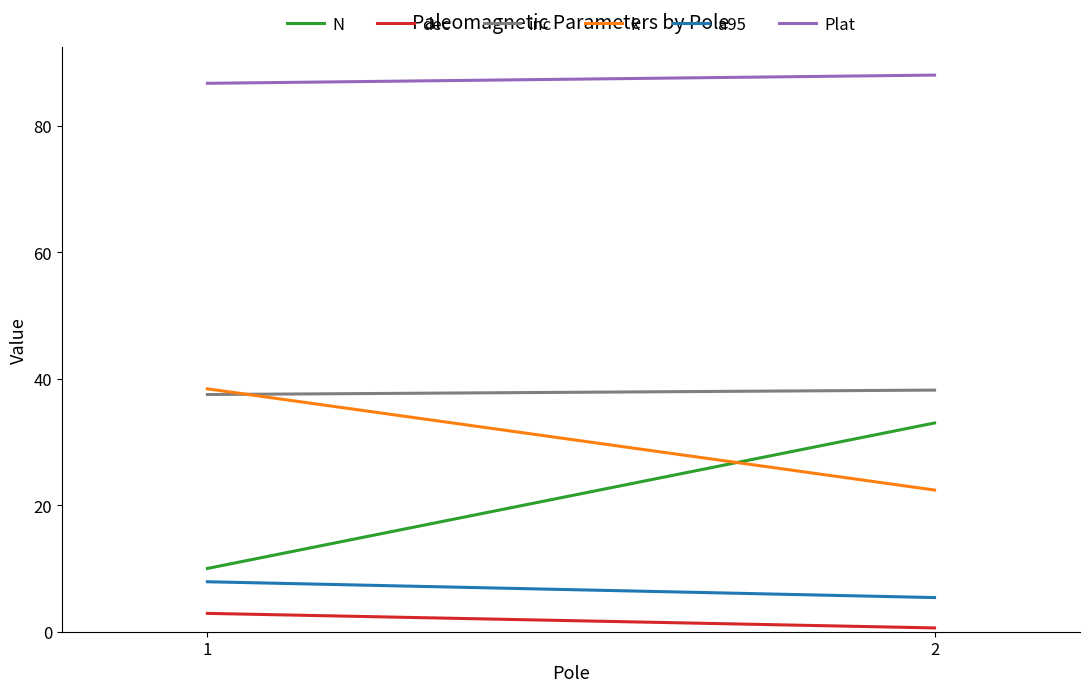

What is the greatest value displayed?

88.0